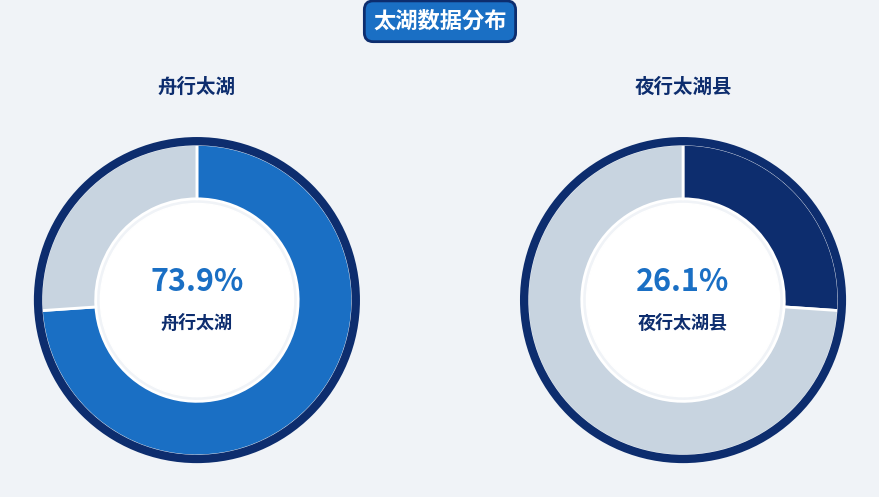

How many slices are in this pie chart?

2